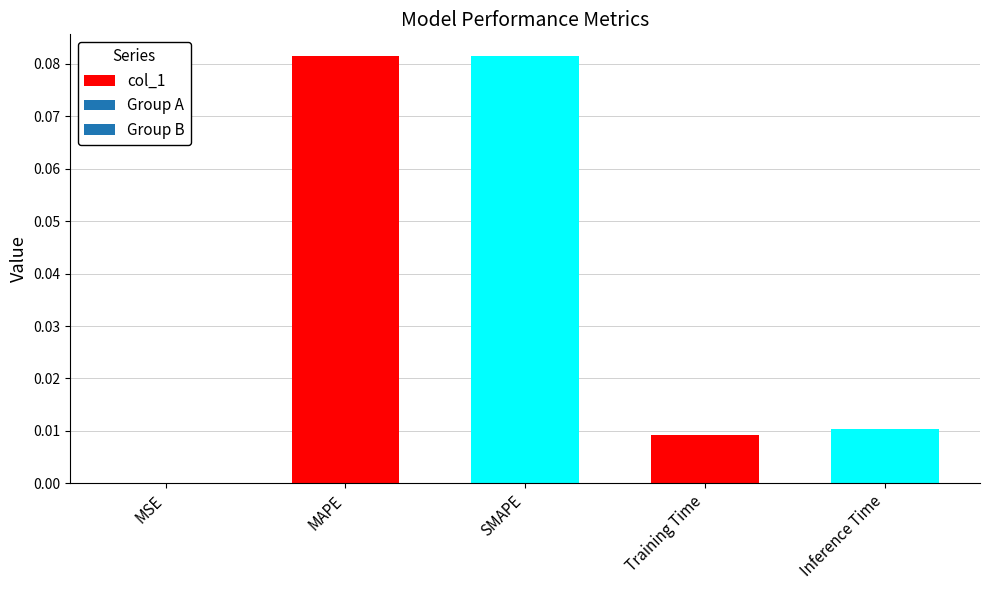

The chart shows a value of 0.0 at Inference Time. True or false?

True